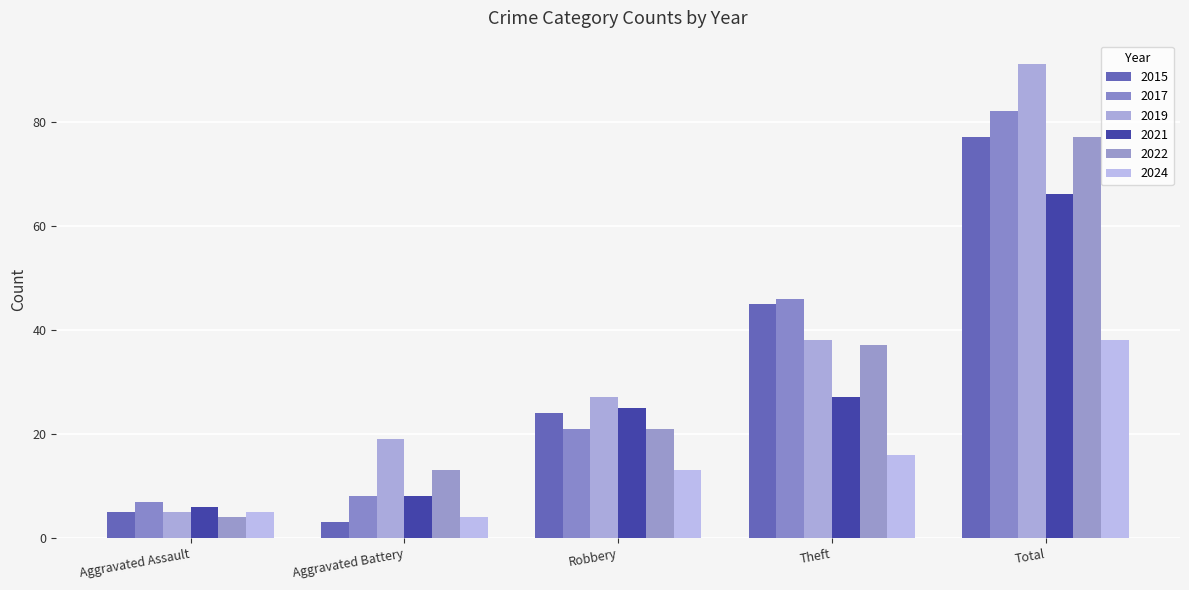

What is the difference between the 2017 values at Robbery and Theft?

25